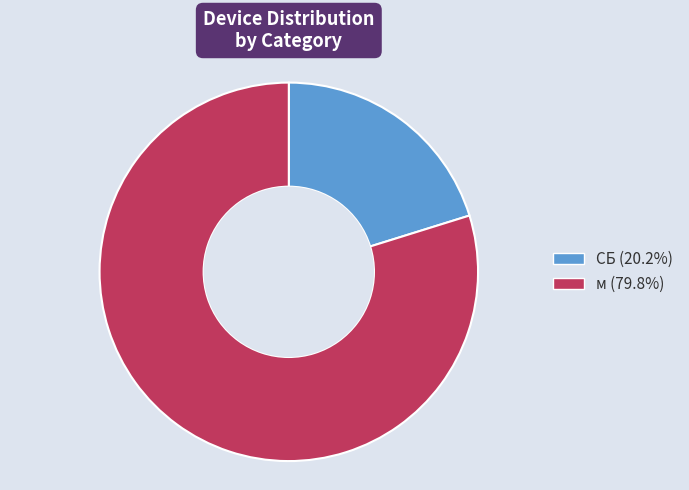

Does any single category account for the majority?

Yes